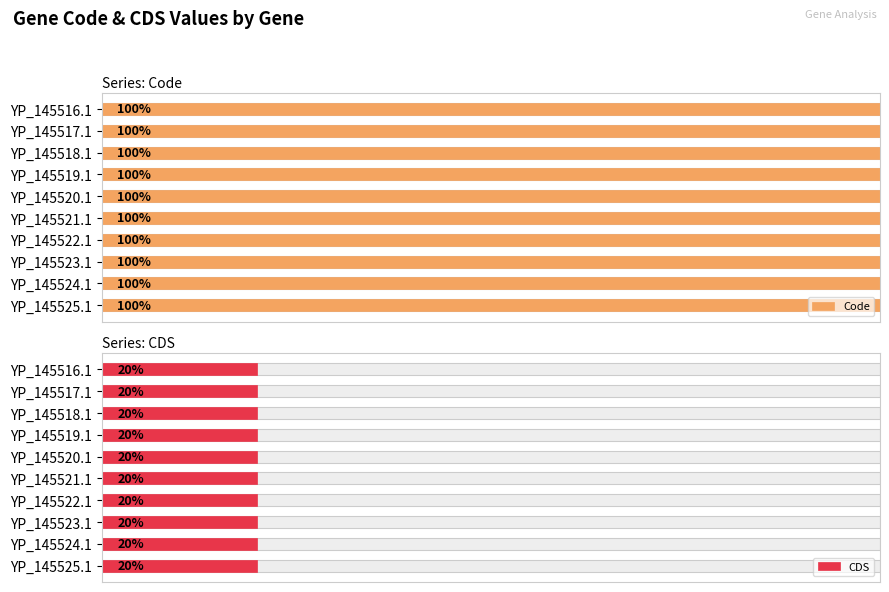

Between YP_145524.1 and YP_145525.1, which series saw the biggest shift?

Code